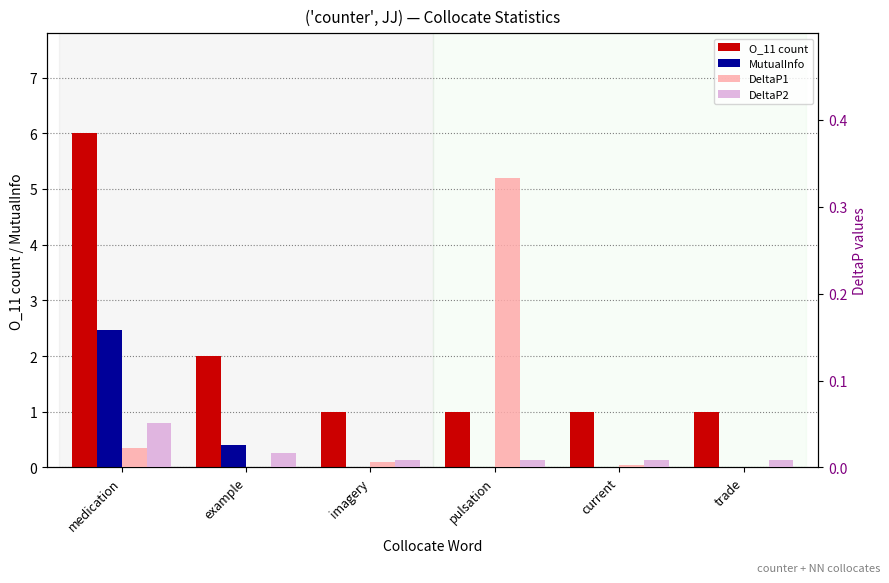

Which series has the largest total across all categories?

O_11 count